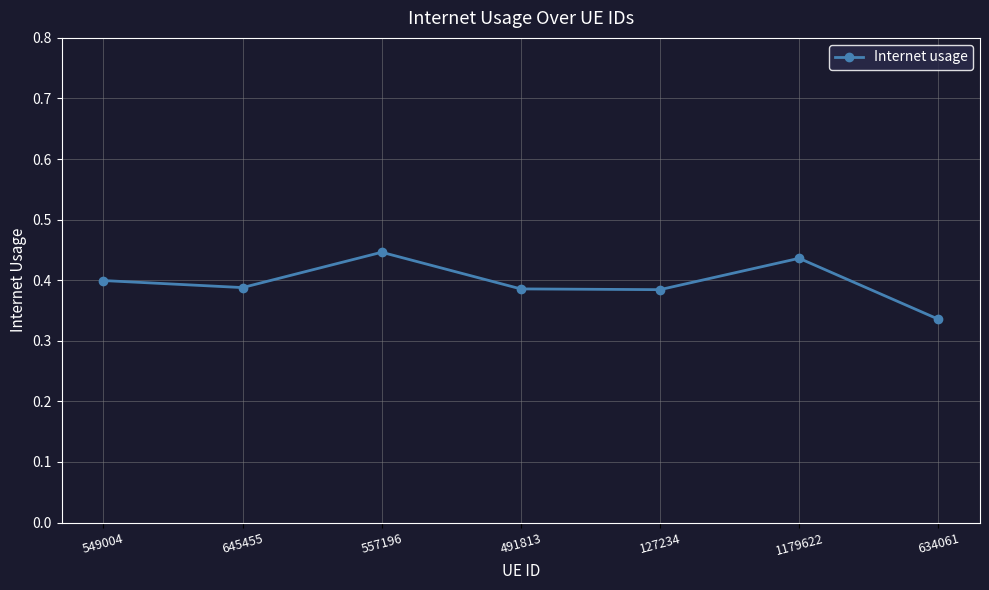

Which has a higher value, 491813 or 634061?

491813